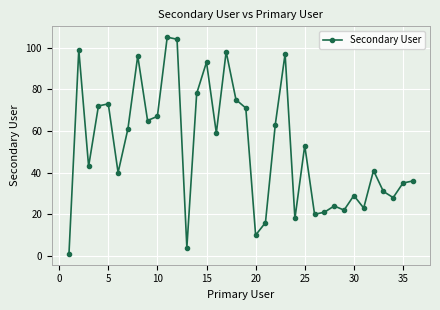

True or false: the data has more than 1 interior local peaks.

True